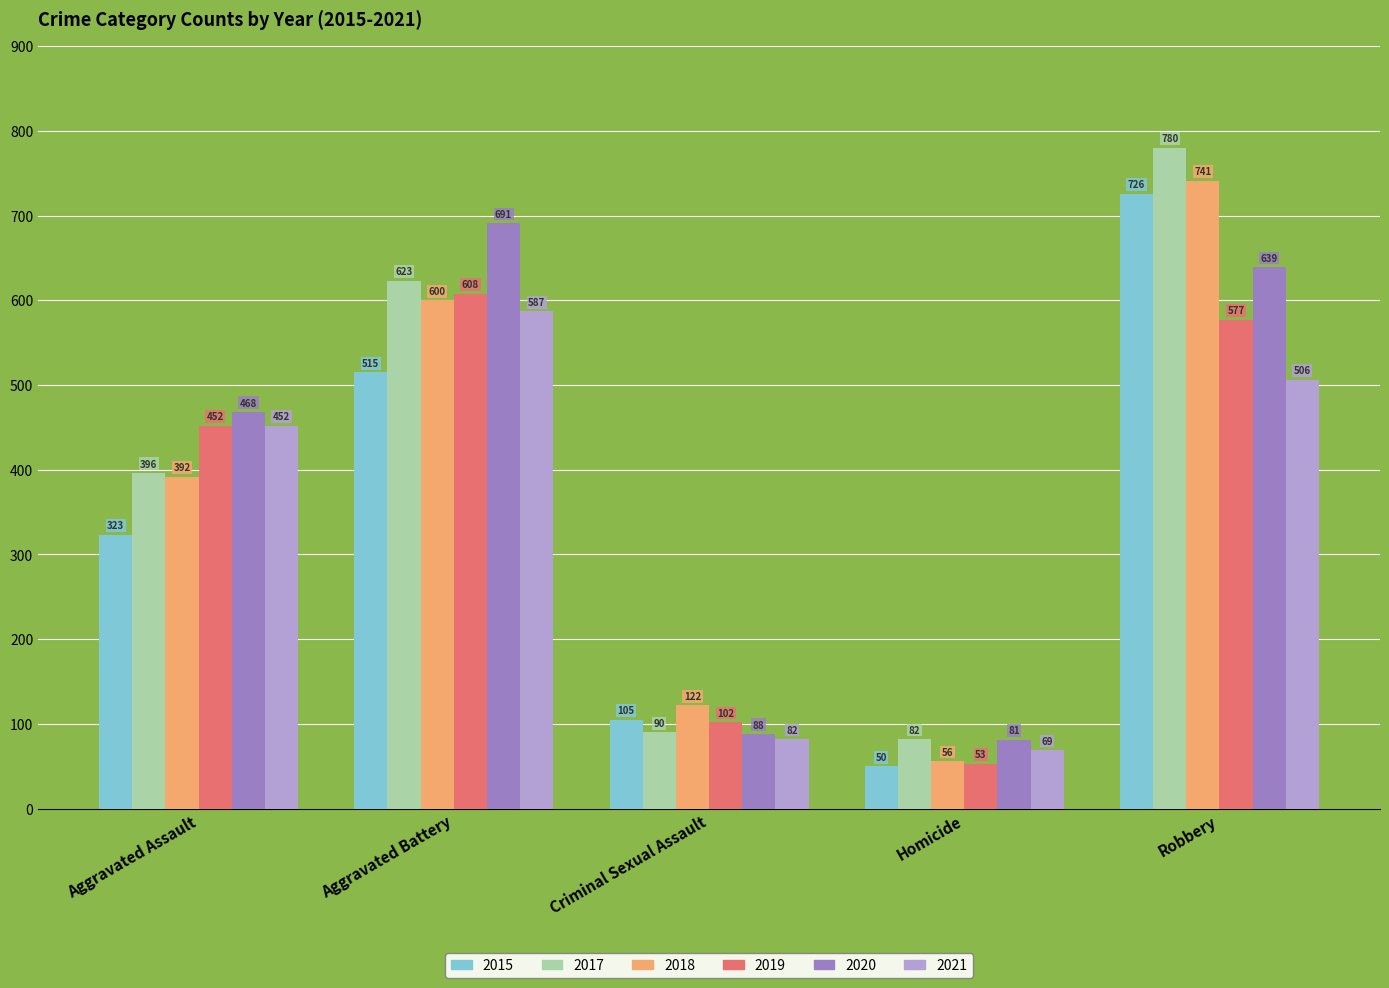

Does the chart contain any negative values?

No